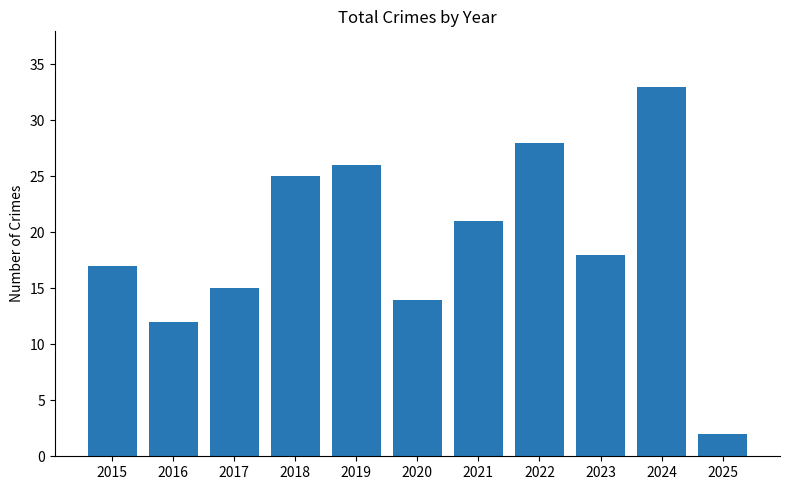

What is the value of the 1st bar from the left?

17